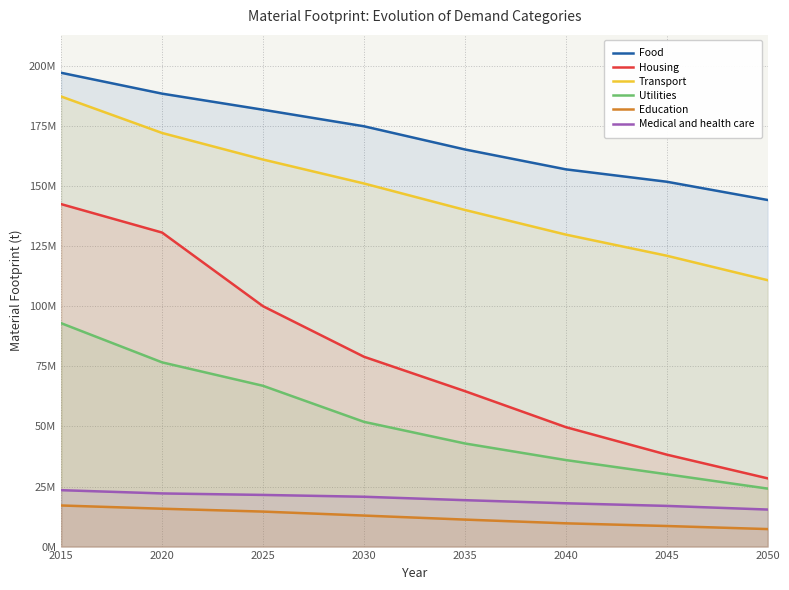

What is the sum of the Housing values at 2035 and 2045?

102992596.2